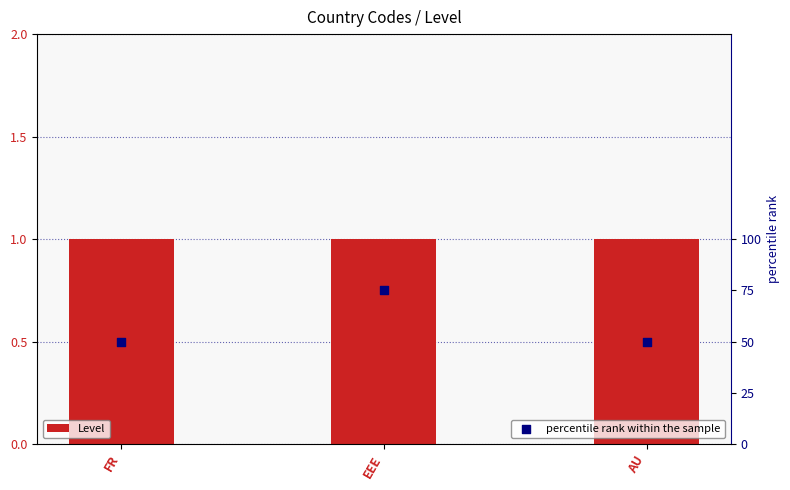

What are all the series names shown in the legend?

Level, percentile rank within the sample